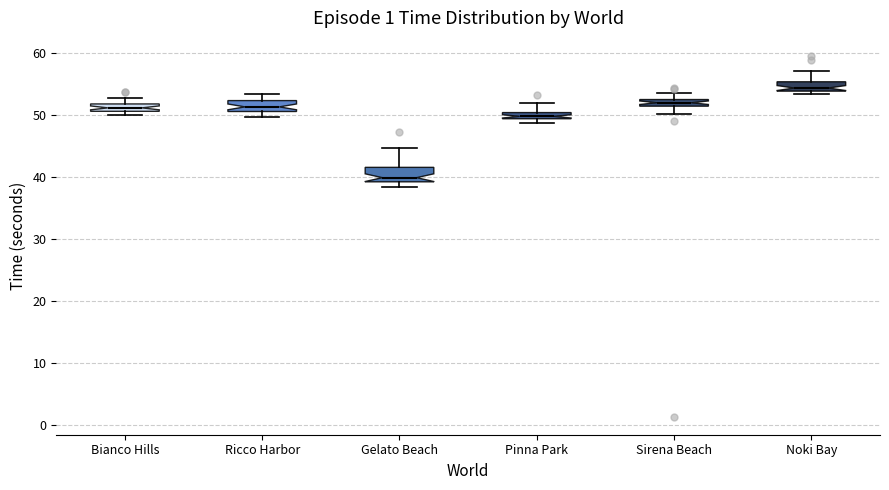

Where is the lower edge of the box for Gelato Beach on the y-axis? The values are not printed on the chart, so give them approximately, as read against the axis.

39